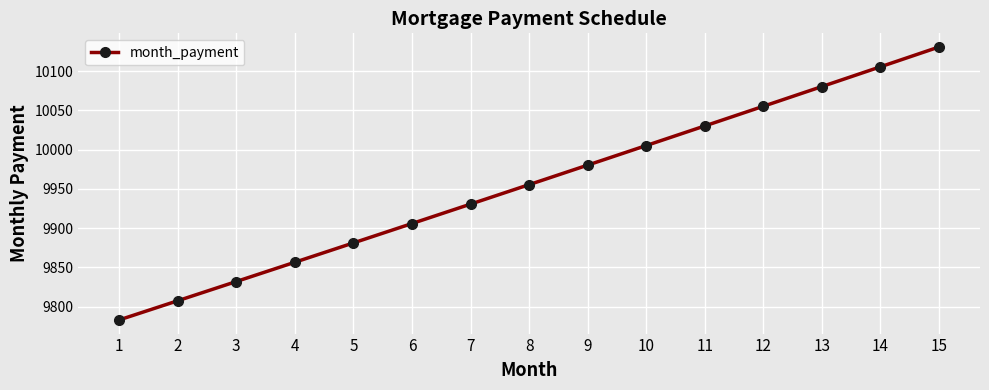

Reading left to right, what are all the values shown in this chart?

9782.9	9807.4	9831.9	9856.5	9881.1	9905.8	9930.6	9955.4	9980.3	10005.2	10030.2	10055.3	10080.5	10105.7	10130.9